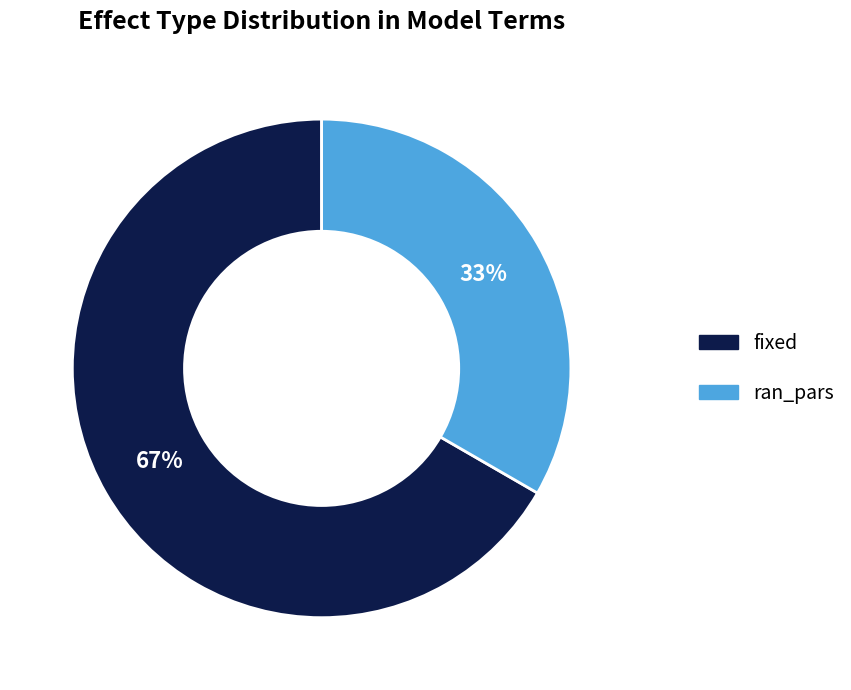

Between fixed and ran_pars, which is larger?

fixed